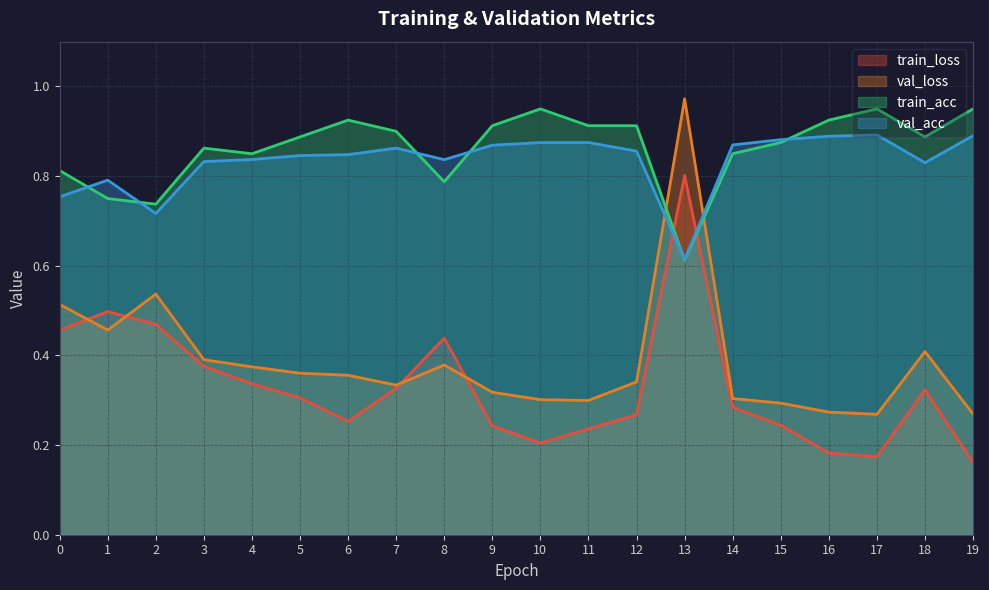

How many intersections are there between val_loss and train_loss?

4